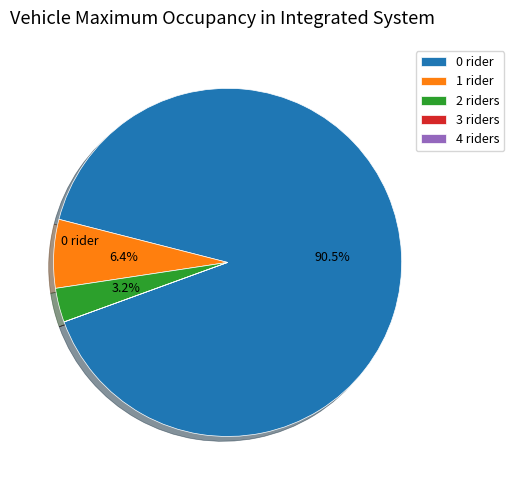

Between 1 rider and 2 riders, which is larger?

1 rider